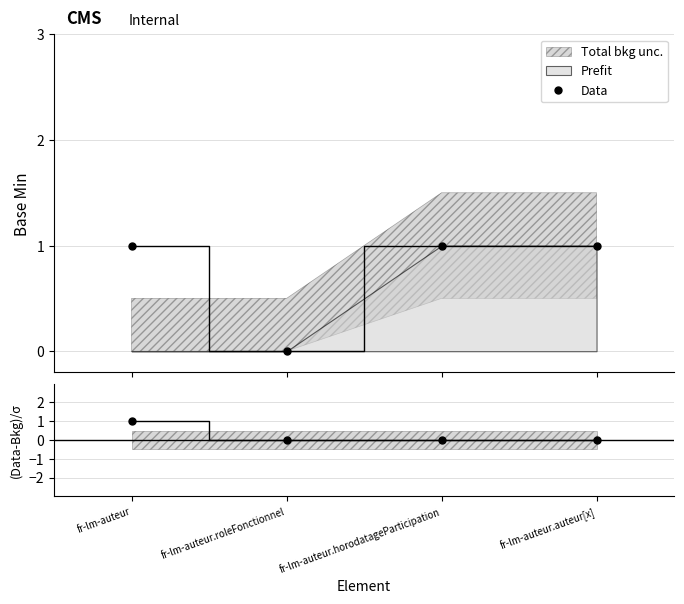

Count the number of categories in the chart.

4